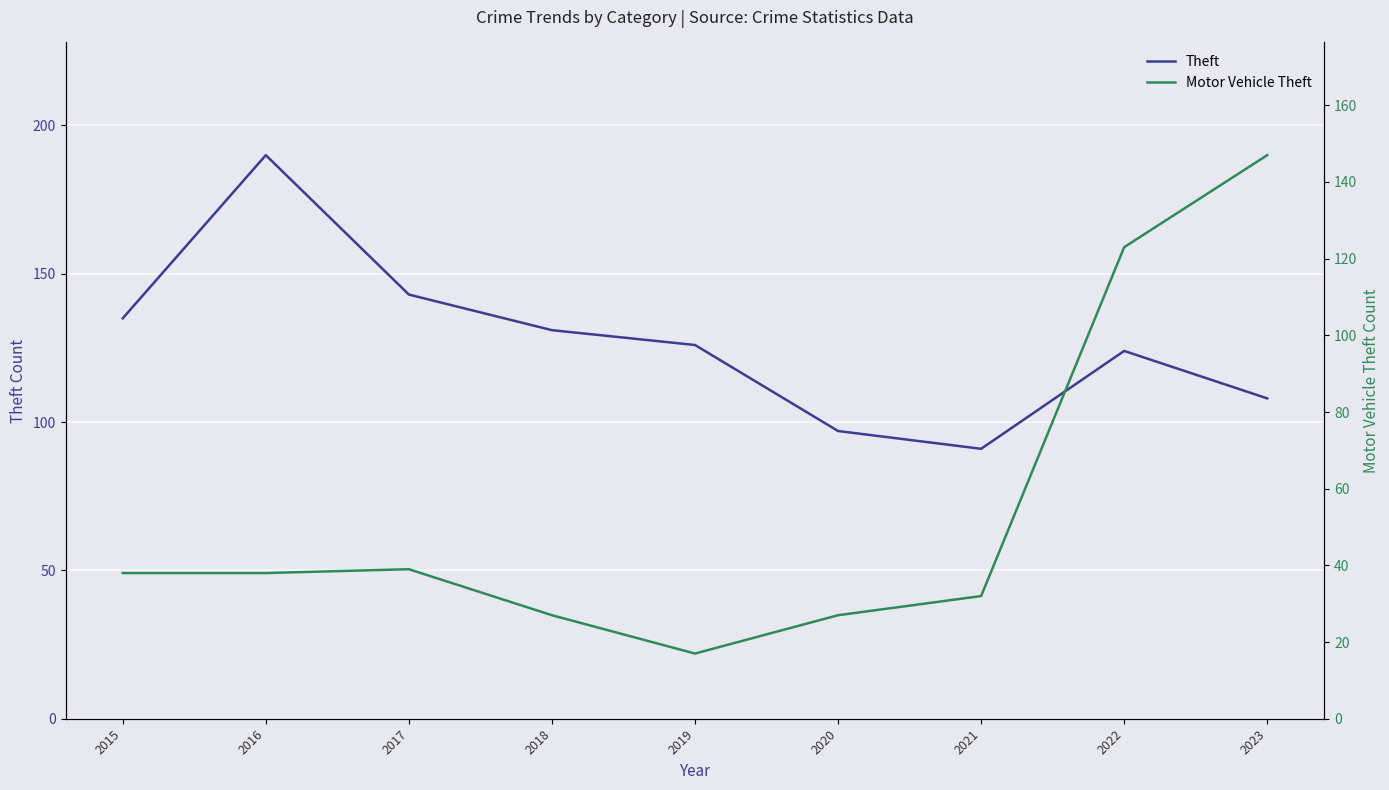

Reading right to left, extract all data points from this chart.

Theft: 108	124	91	97	126	131	143	190	135
Motor Vehicle Theft: 147	123	32	27	17	27	39	38	38